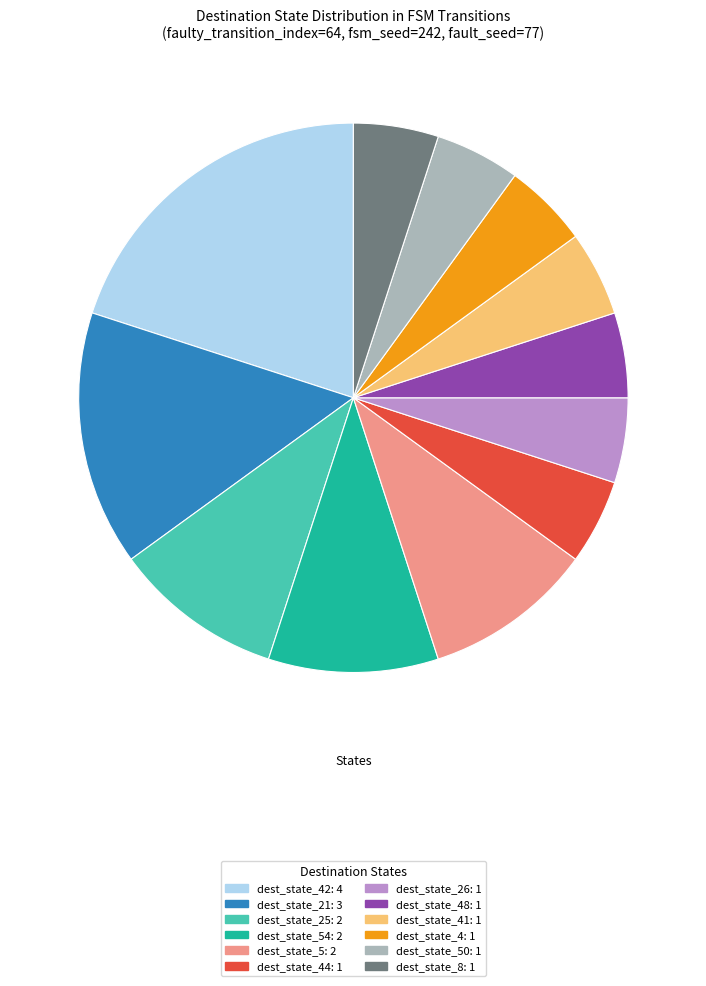

How many slices are in this pie chart?

12